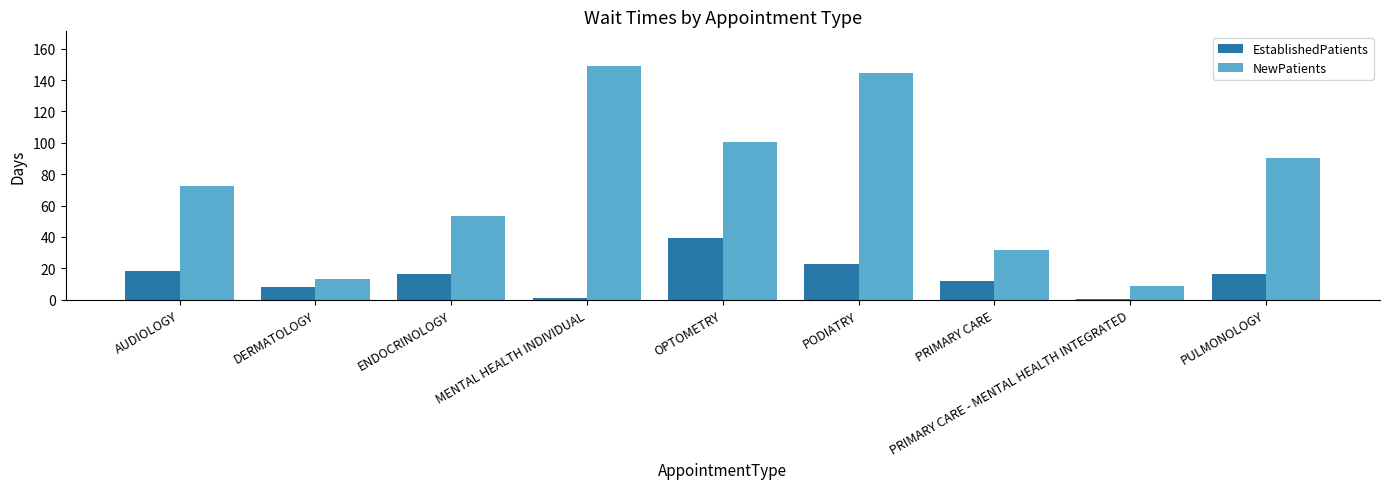

List the series in order of their peak value, lowest first.

EstablishedPatients, NewPatients